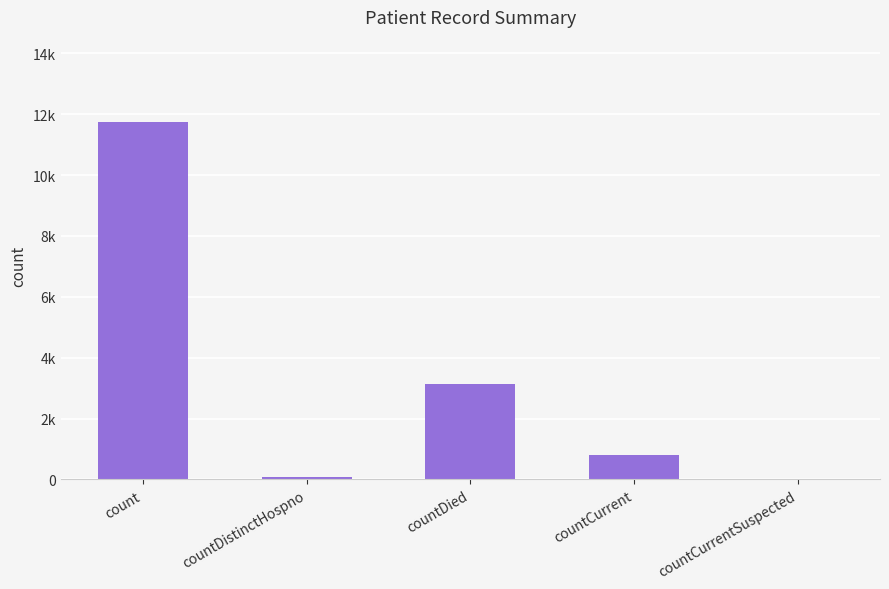

Are the bars horizontal?

No